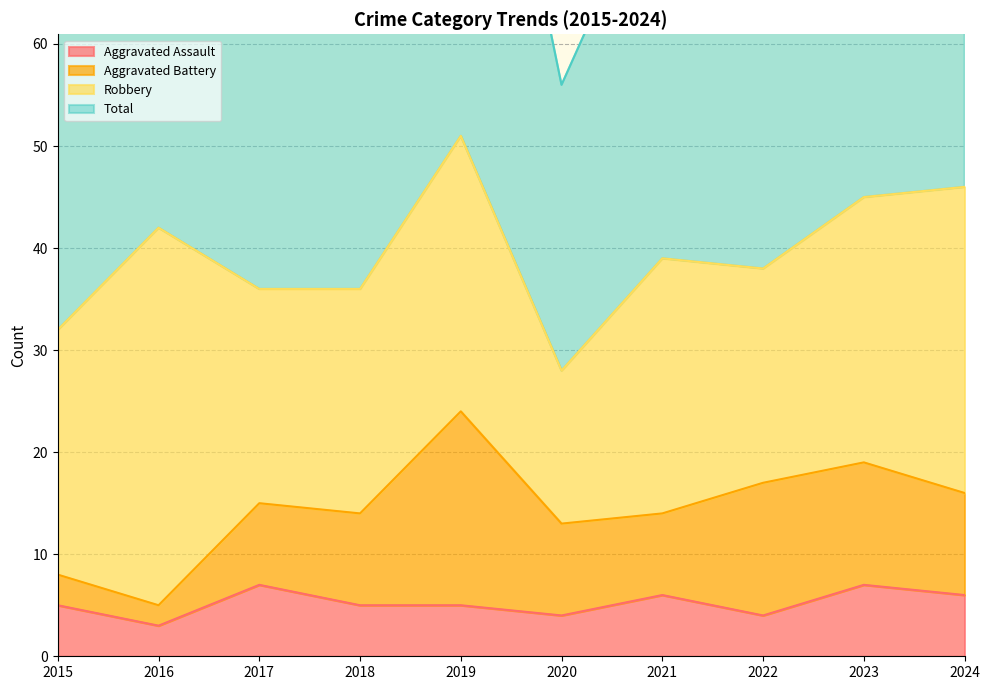

At which category is the sum across all series the highest?

2019